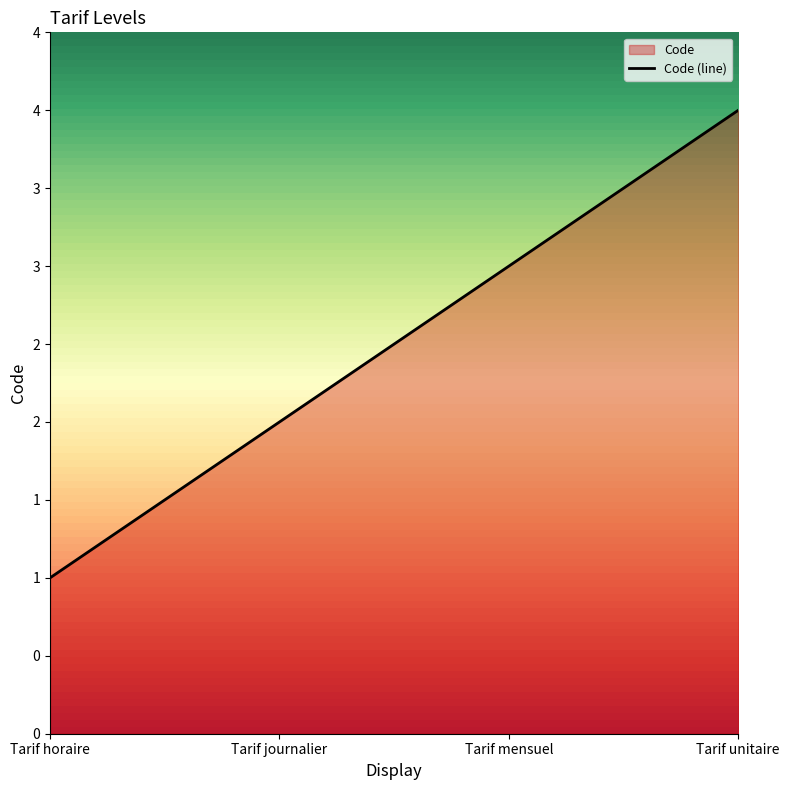

Rank the categories by value from highest to lowest.

Tarif unitaire, Tarif mensuel, Tarif journalier, Tarif horaire